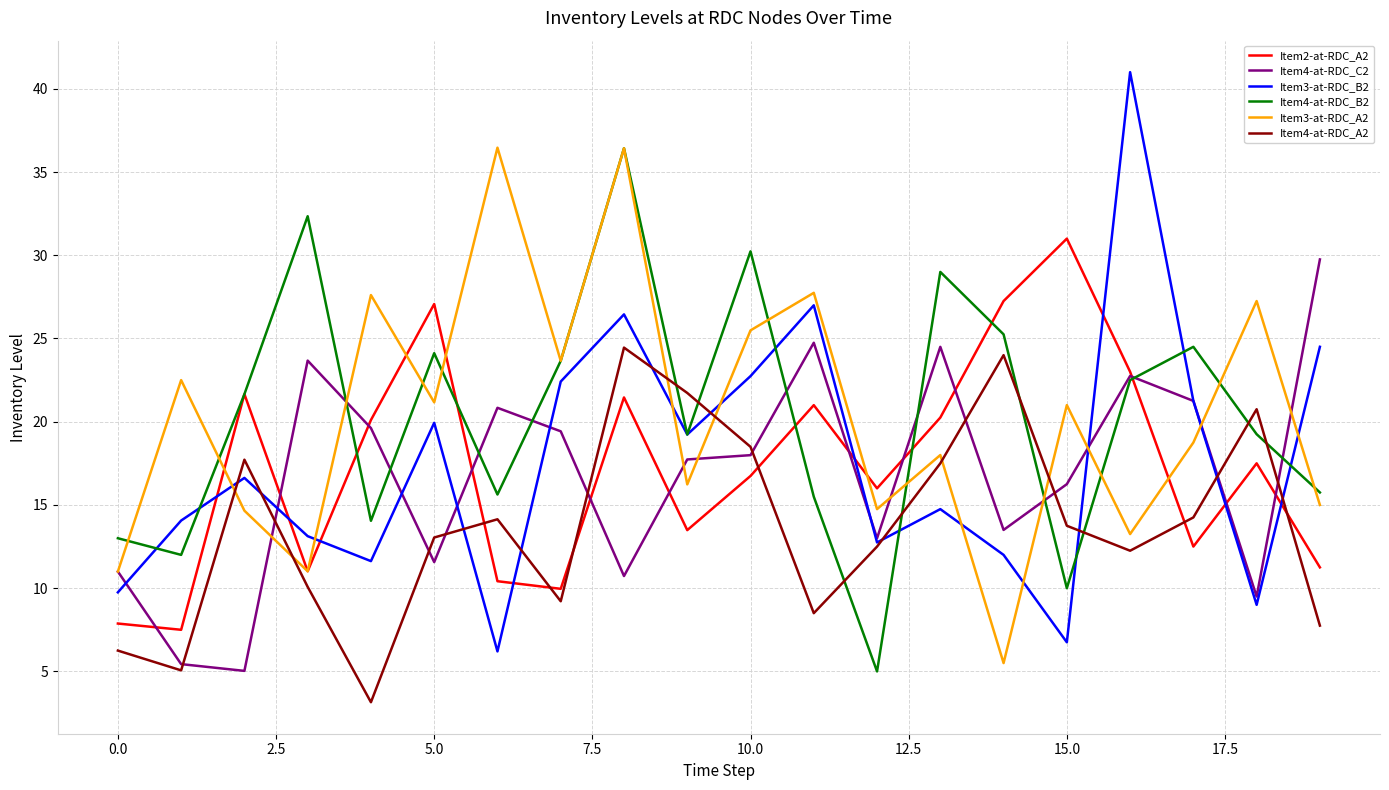

What is the maximum value shown in the chart?

41.0